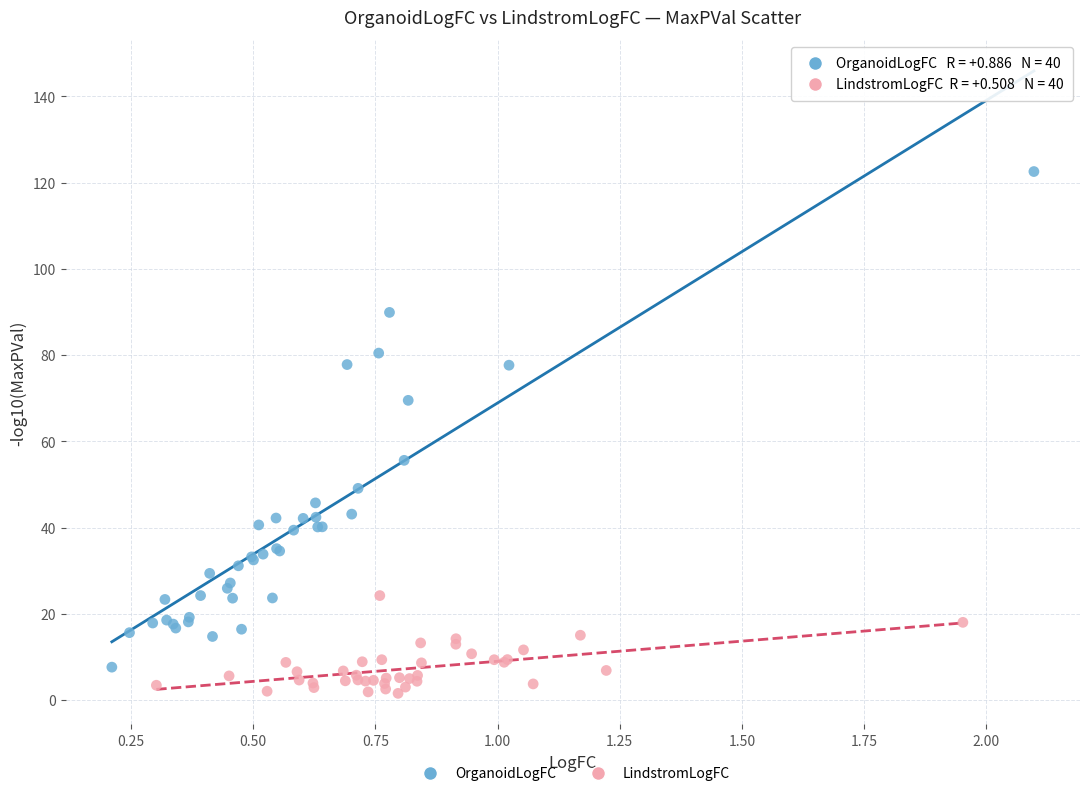

What are all the series names shown in the legend?

OrganoidLogFC, LindstromLogFC